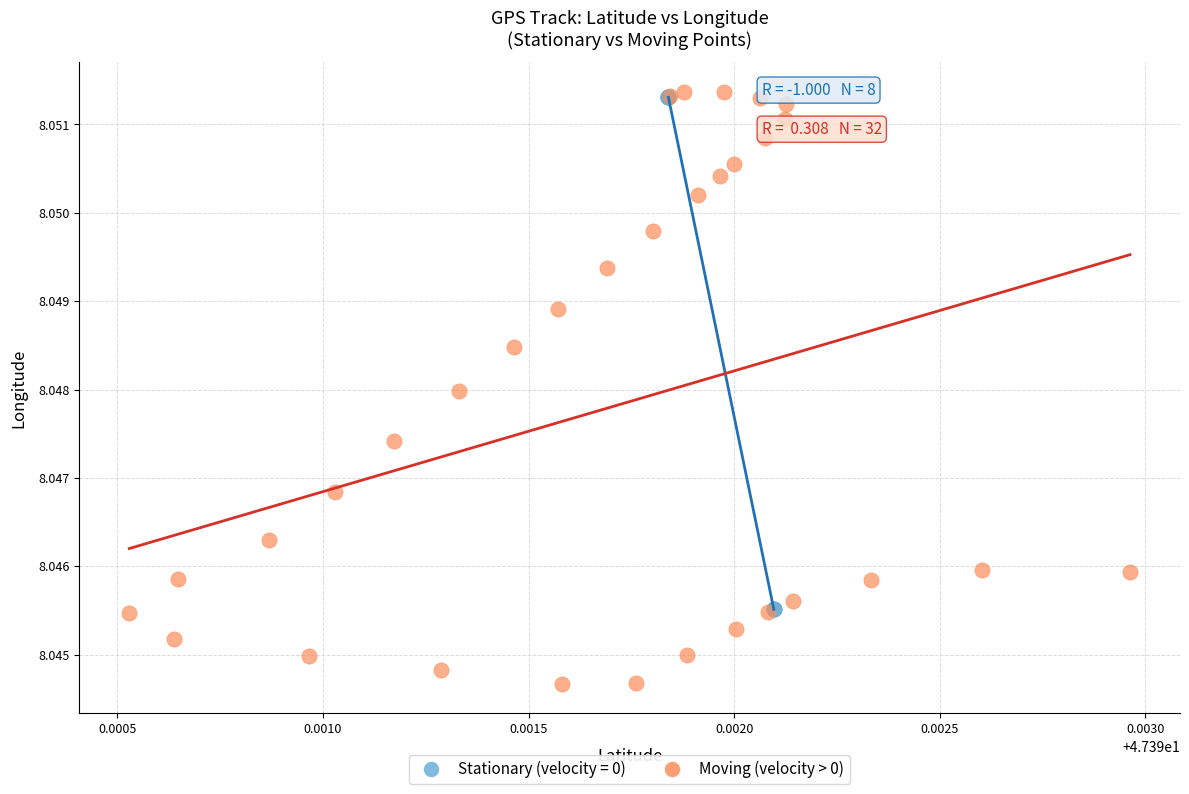

Which series reaches the minimum Y coordinate?

Moving (velocity > 0)